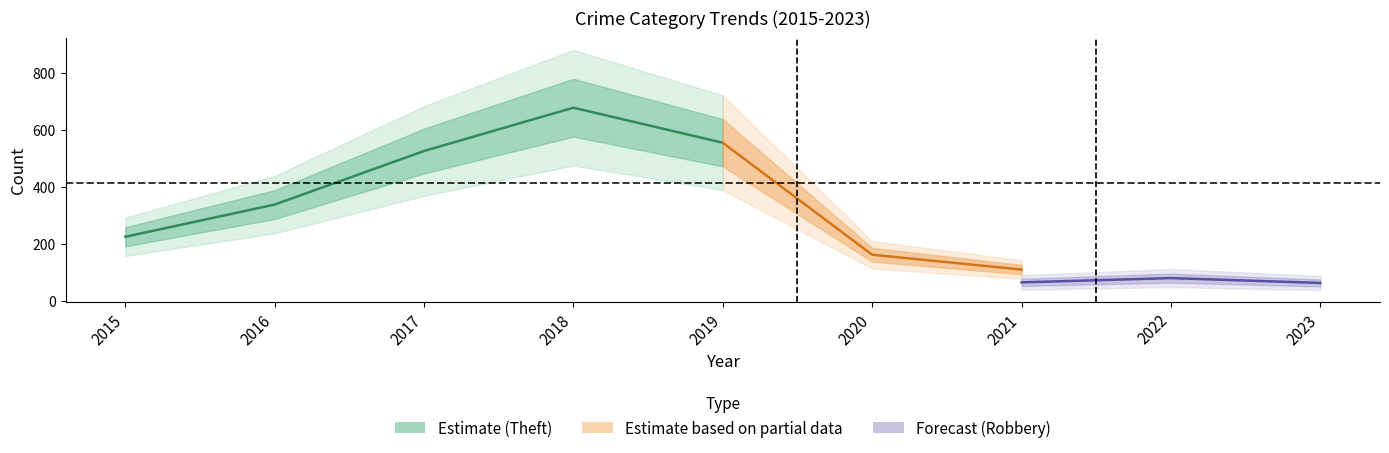

True or false: Theft and Aggravated Assault intersect in this chart.

False